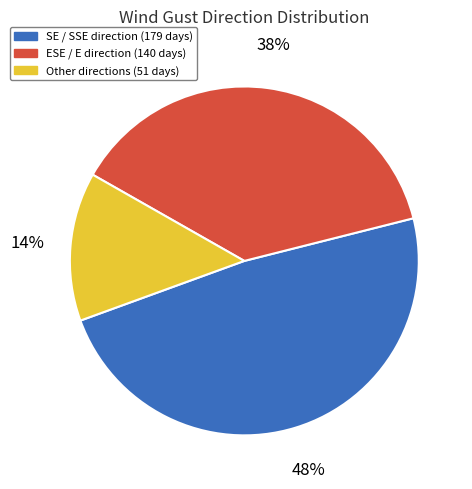

To the nearest percent, what is the average slice percentage?

33%